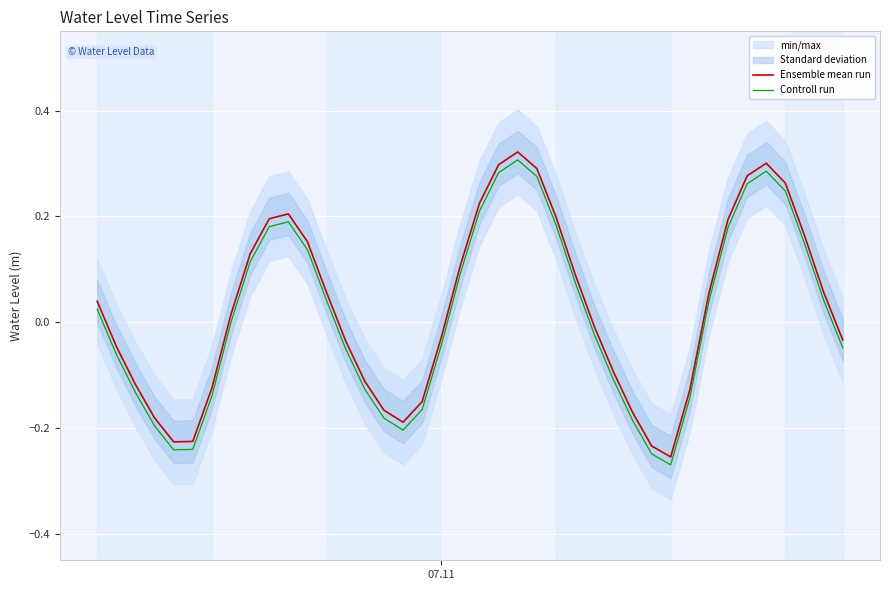

How many negative values does the Controll run series have?

19